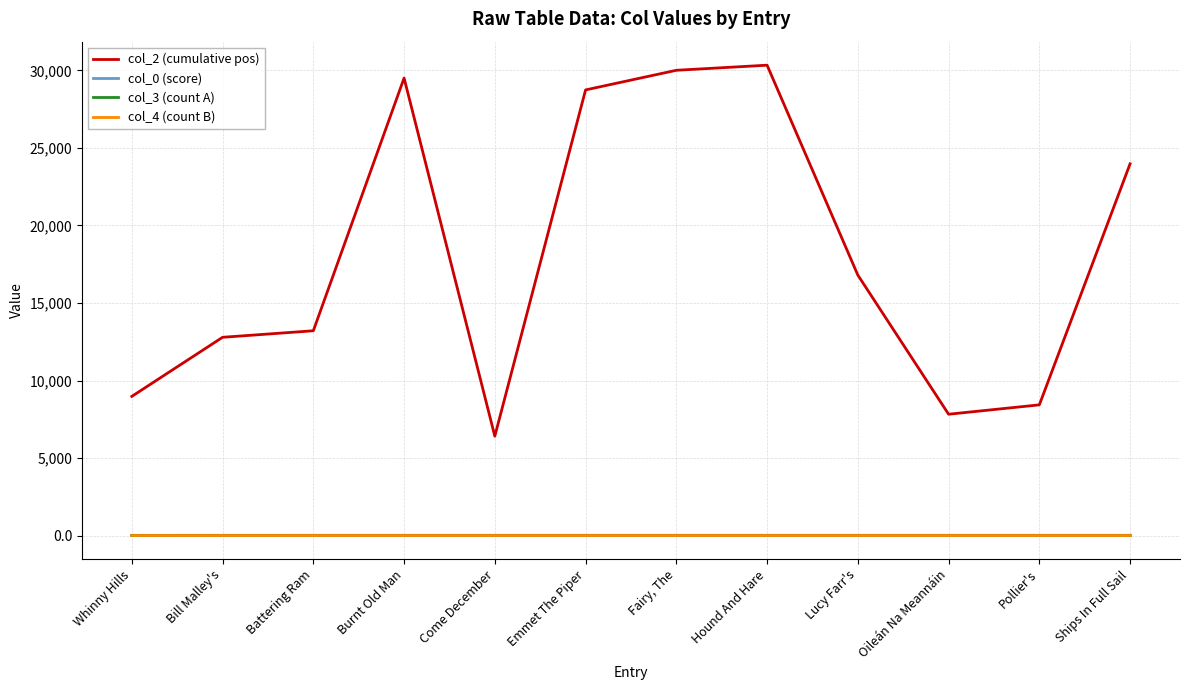

The value of col_2 (cumulative pos) at Burnt Old Man is 29508.0. True or false?

True